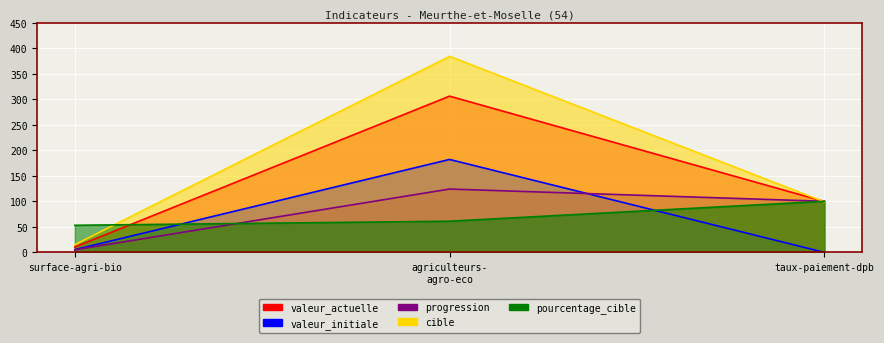

At which category does the chart reach its peak across all series?

agriculteurs- agro-eco